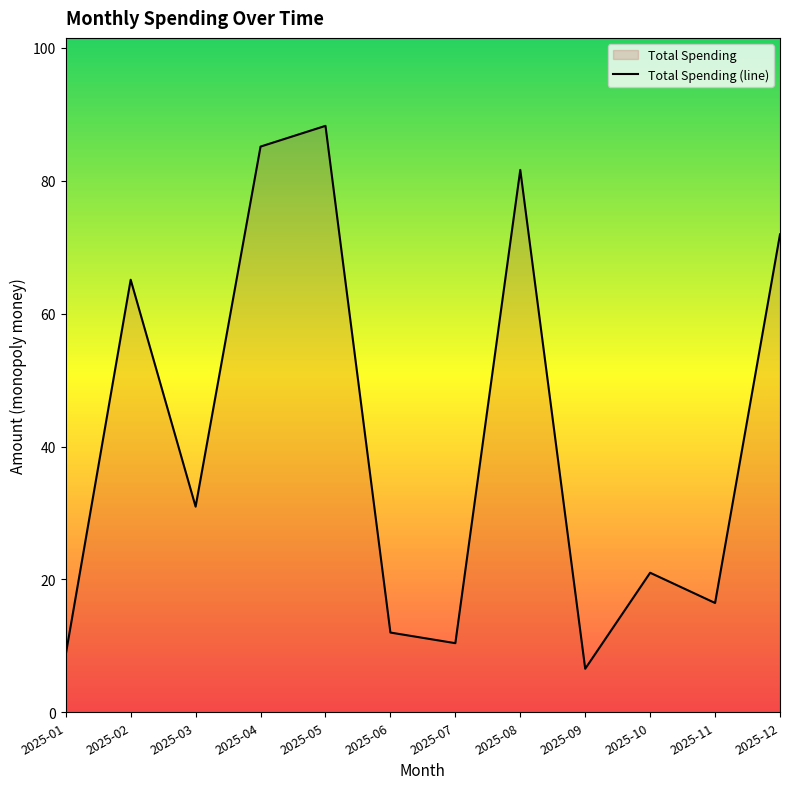

What is the value of the 11th point from the left?

16.4